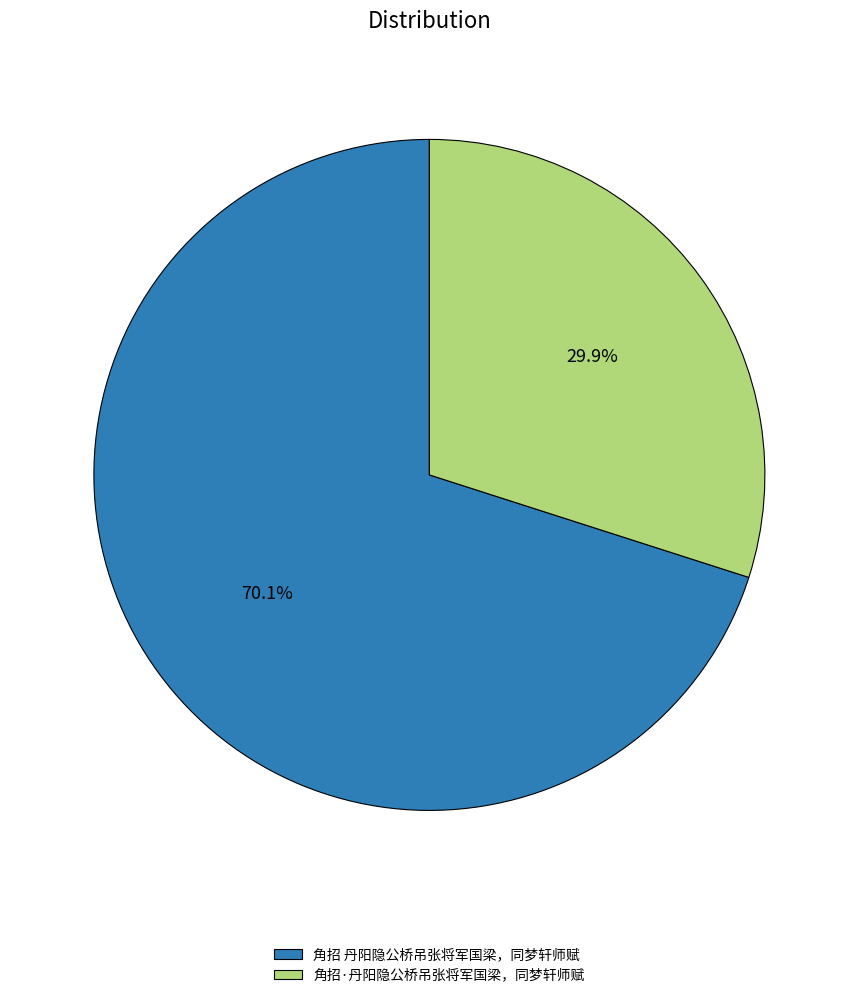

To the nearest percent, what is the difference between the 角招 丹阳隐公桥吊张将军国梁，同梦轩师赋 and 角招·丹阳隐公桥吊张将军国梁，同梦轩师赋 slice percentages?

40%